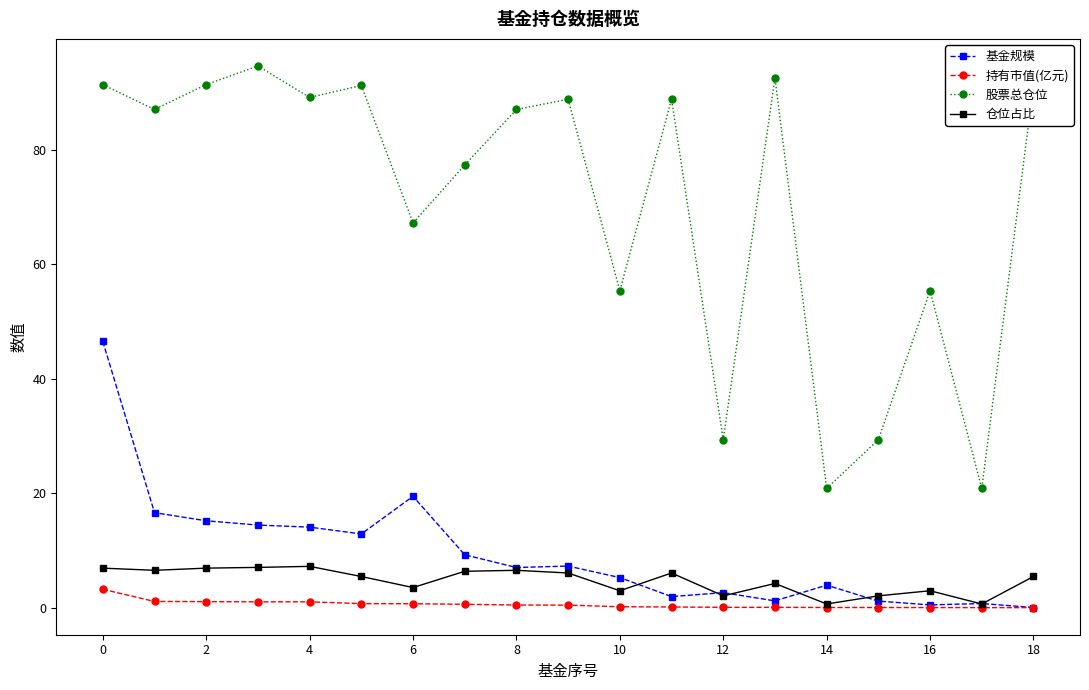

Count the number of data series in this chart.

4